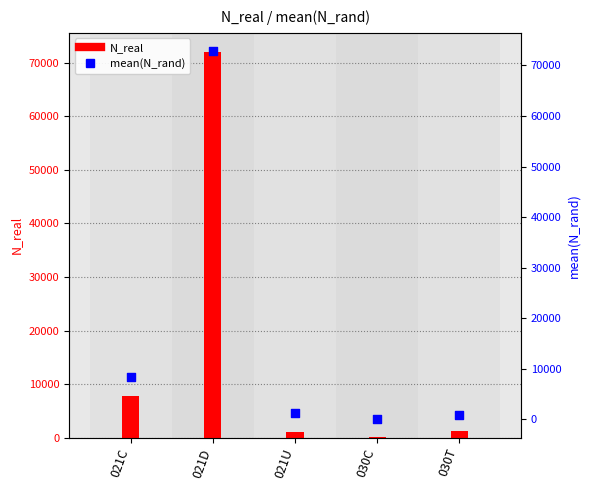

Which series contains the highest Y value?

mean(N_rand)